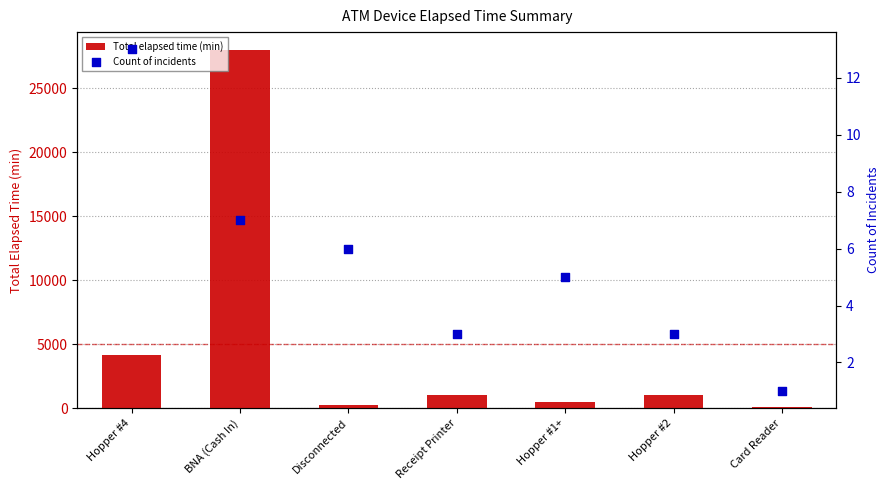

Which series has the largest Y range (max minus min)?

Total elapsed time (min)